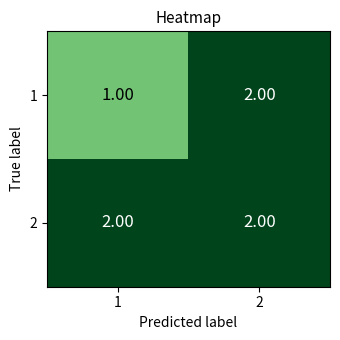

List the labels in order of 1 value, largest first.

2, 1